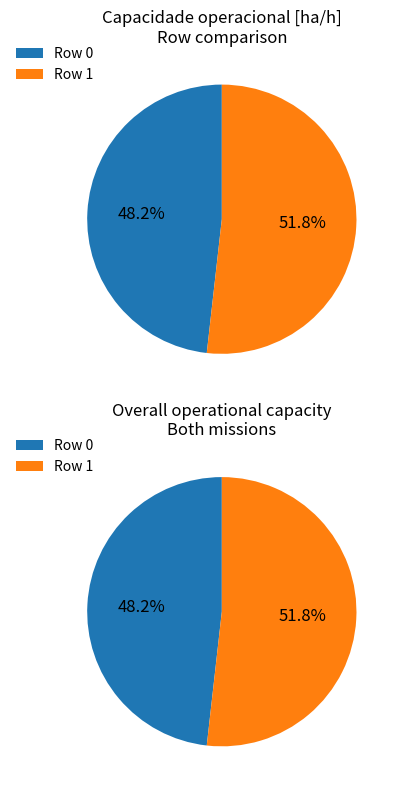

Combined, what portion of the pie is 0 and 1?

100.0%